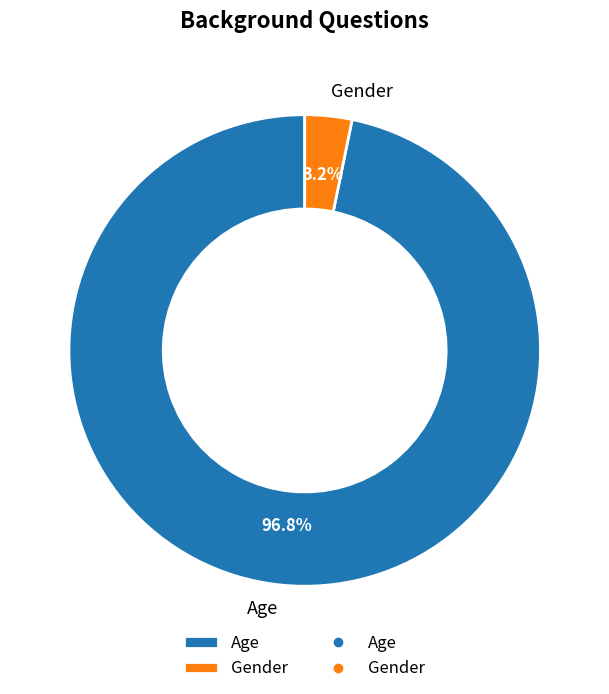

Which has a higher value, Age or Gender?

Age